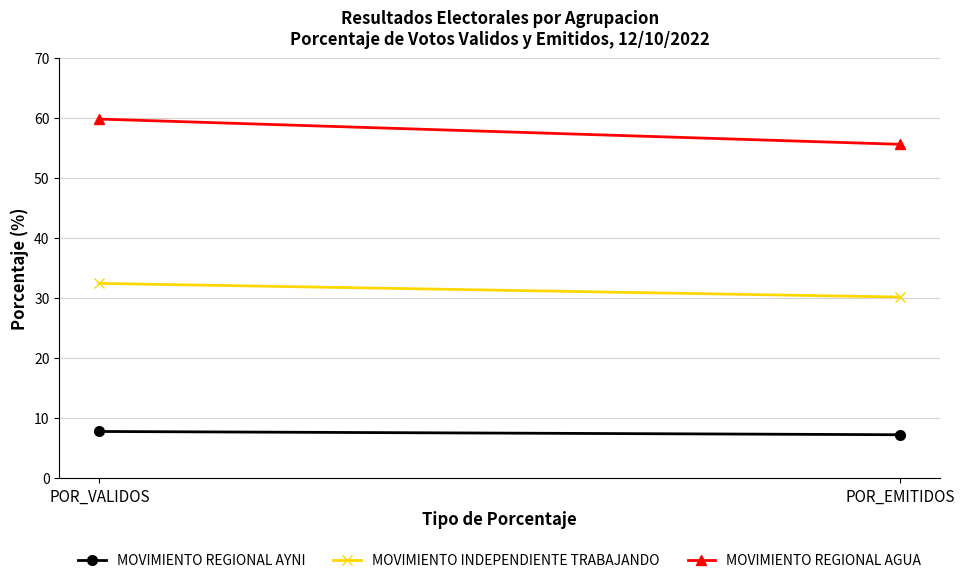

Is it true that MOVIMIENTO INDEPENDIENTE TRABAJANDO equals 30.2 at POR_EMITIDOS?

True